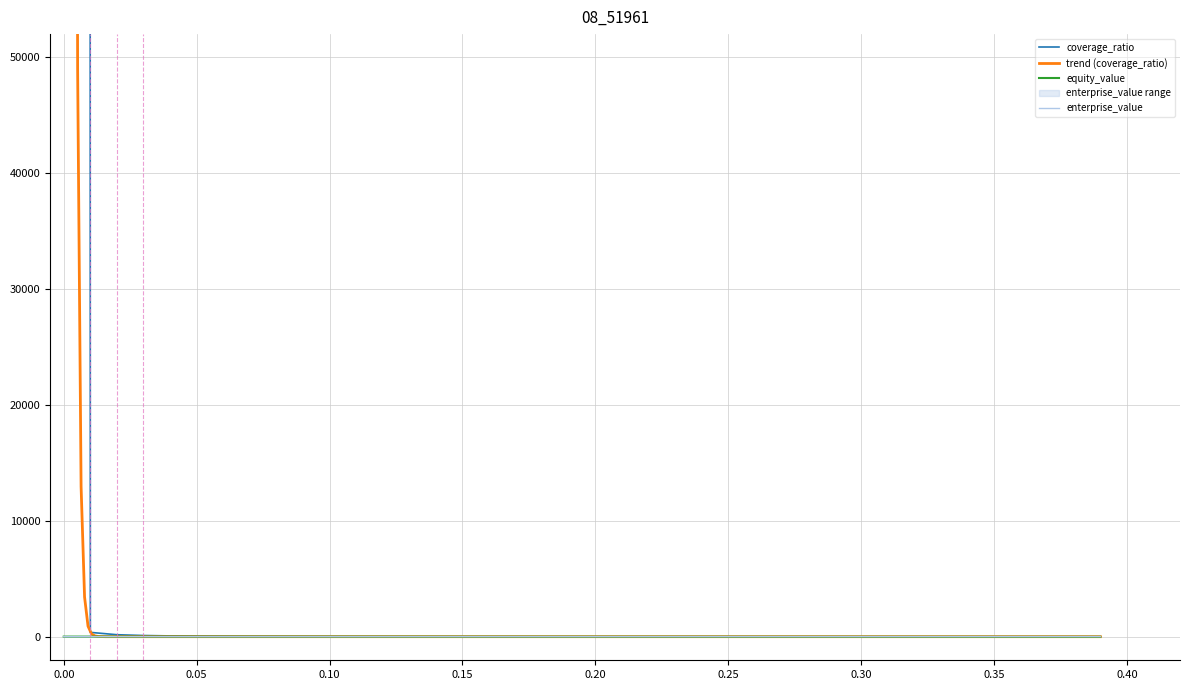

At how many categories does at least one series exceed 7207796?

1